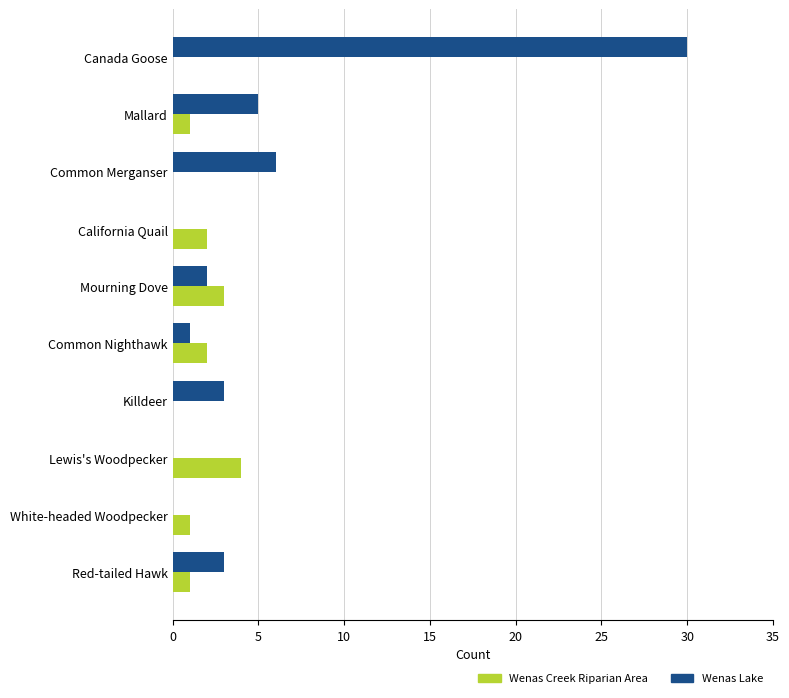

At which category is the sum across all series the highest?

Canada Goose